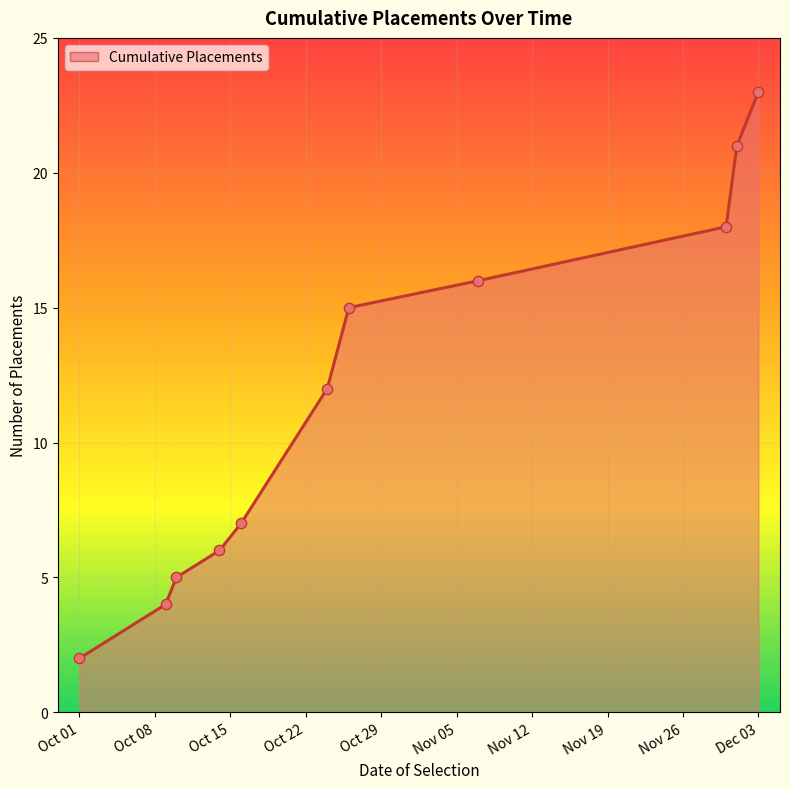

What is the maximum value shown in the chart?

23